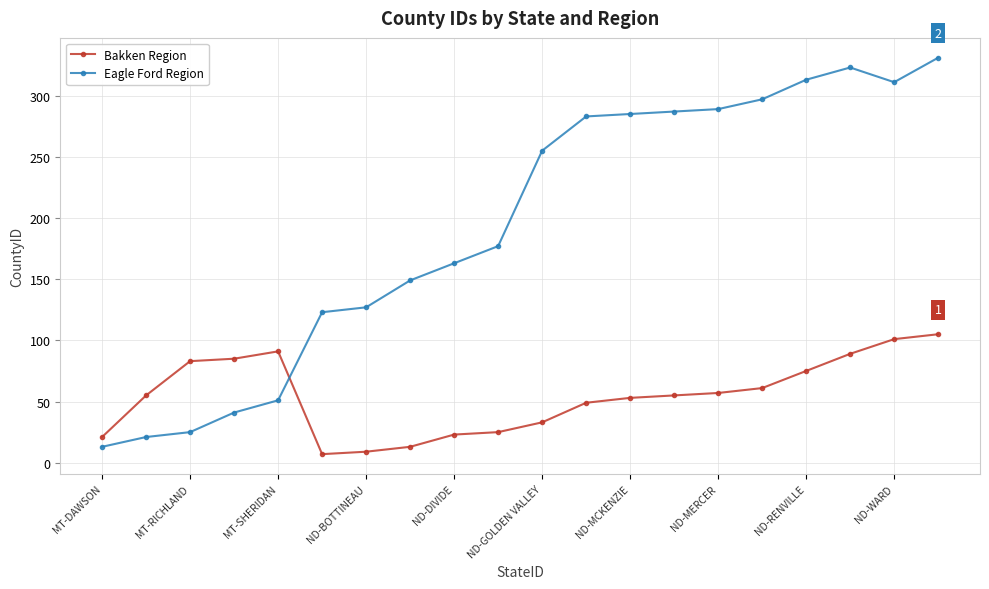

What is the value of the Eagle Ford Region point at the 2nd from the left?

21